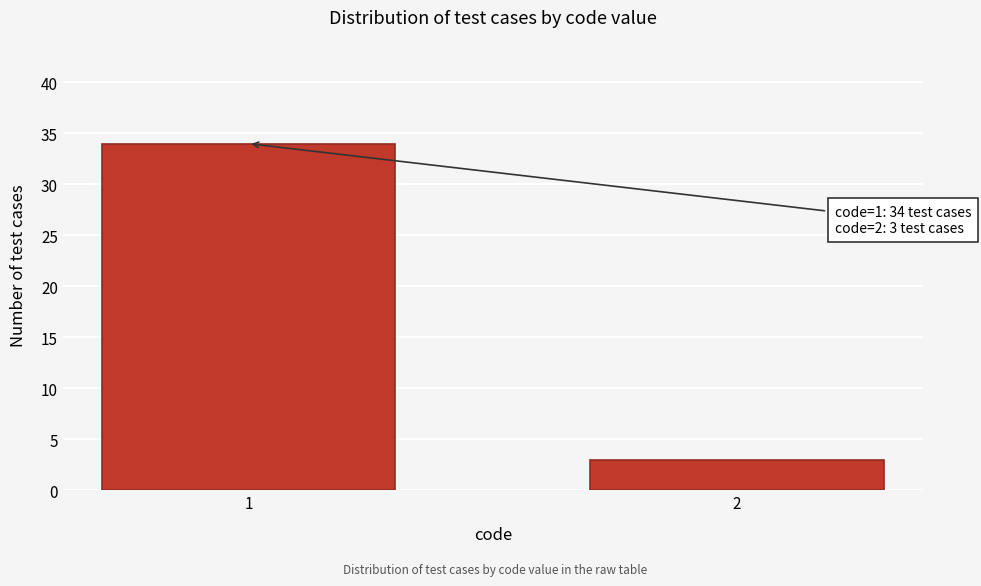

Reading left to right, extract all data points from this chart.

34	3